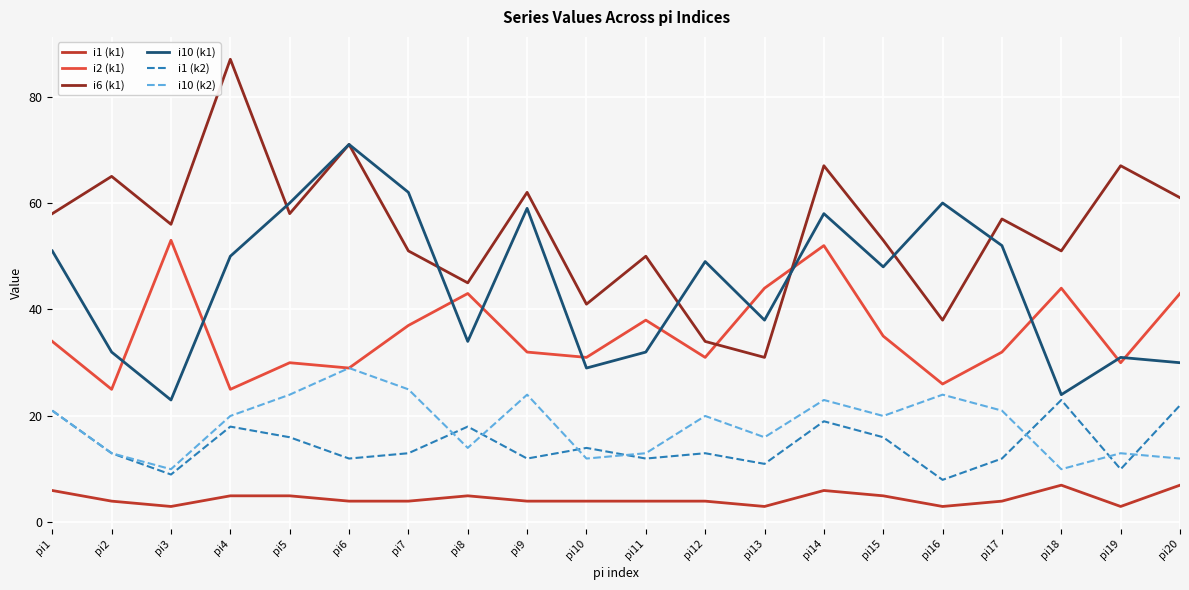

True or false: i6 (k1) and i1 (k1) intersect in this chart.

False